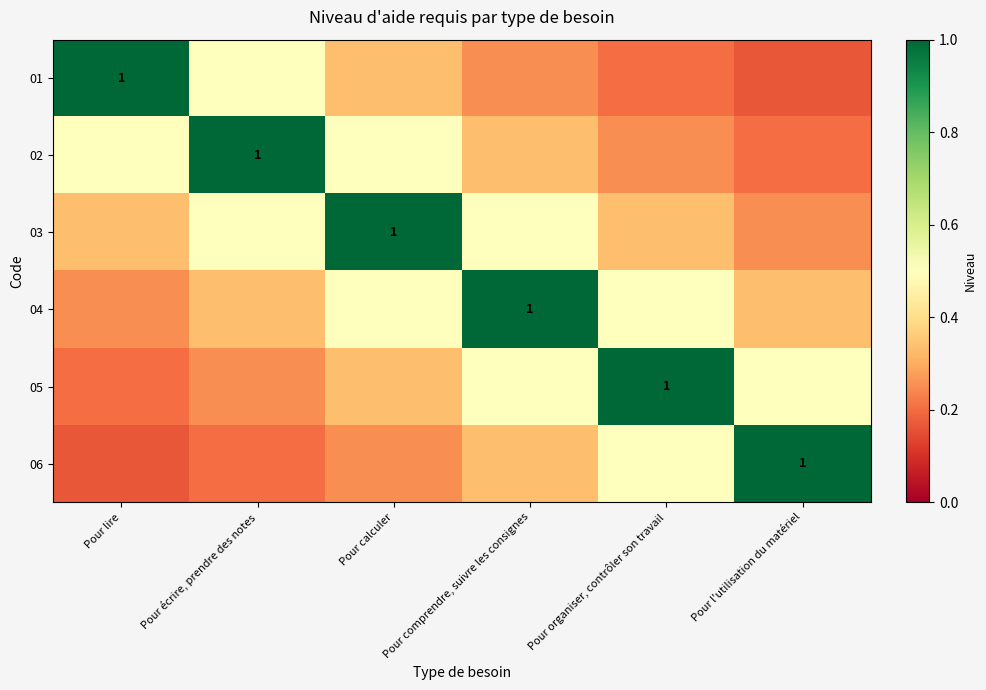

At which category is the sum across all series the highest?

Pour calculer